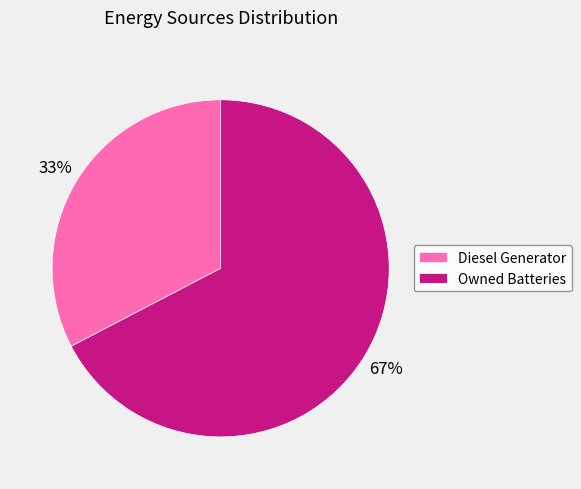

Which category has the biggest portion of the pie?

Owned Batteries